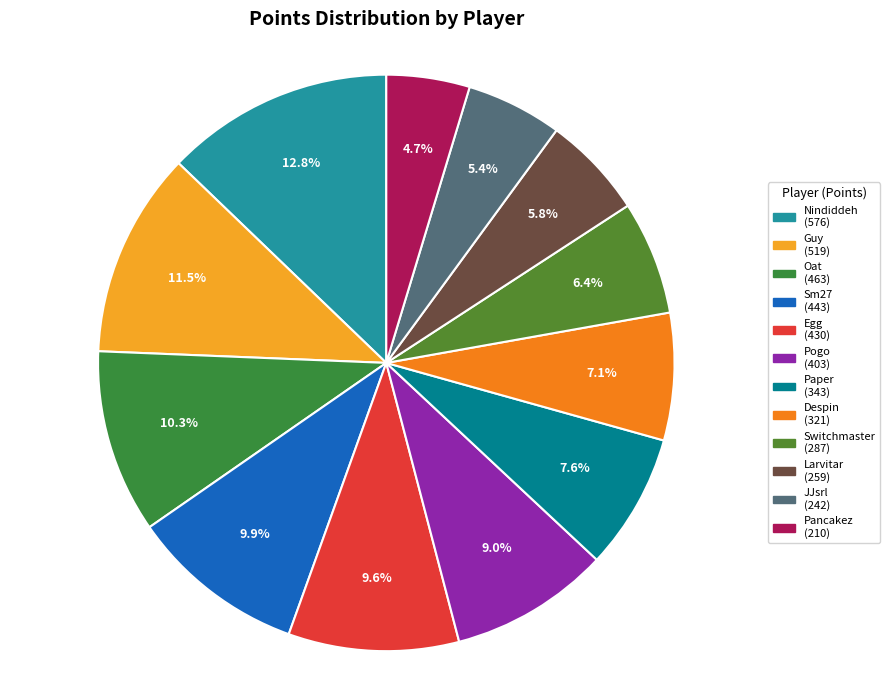

To the nearest percent, what portion does Switchmaster represent?

6%